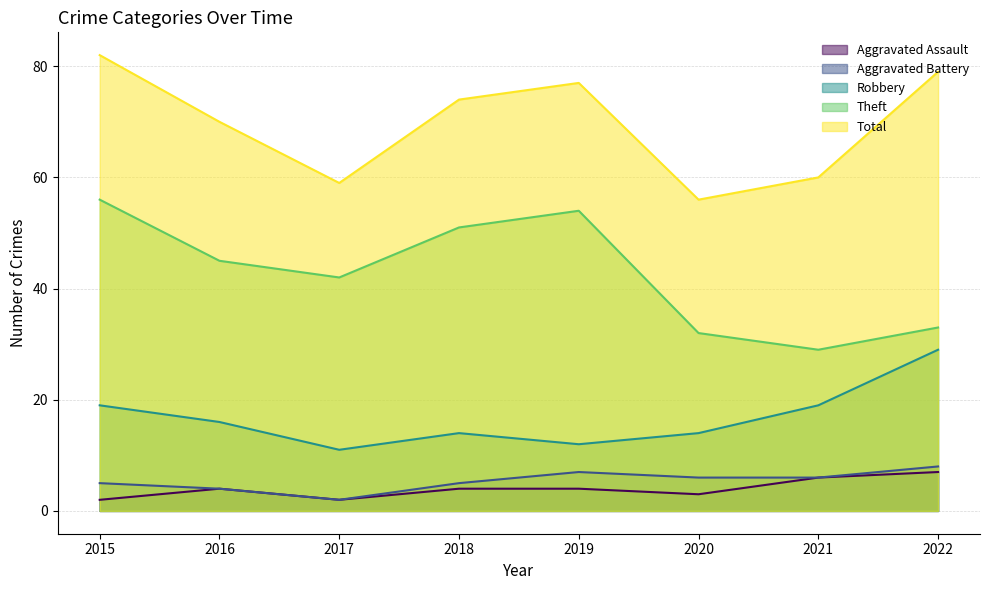

Between 2020 and 2021, which series saw the biggest shift?

Robbery